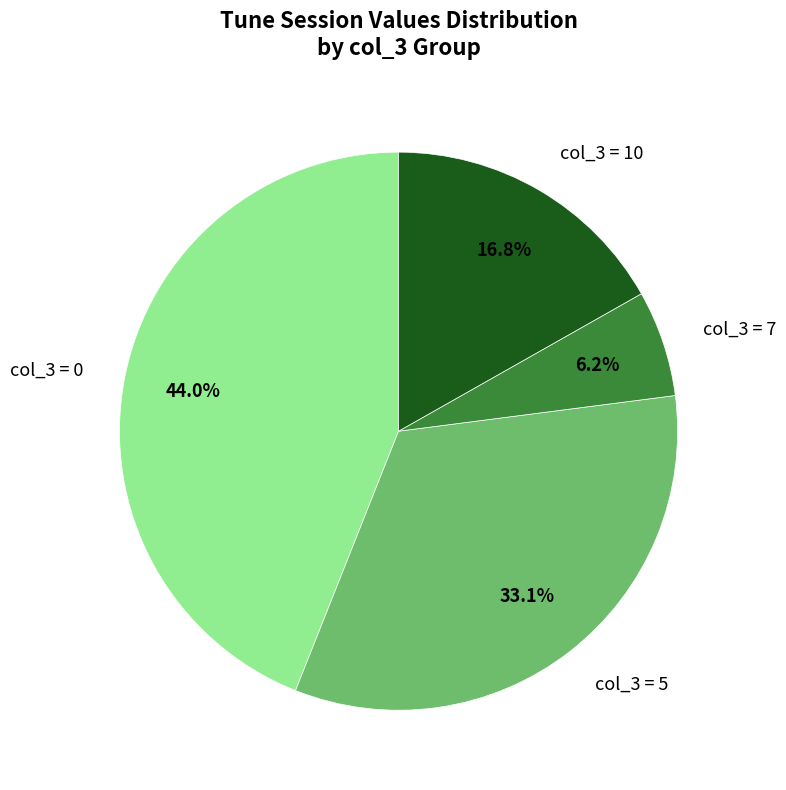

What is the largest slice in the pie chart?

col_3 = 0